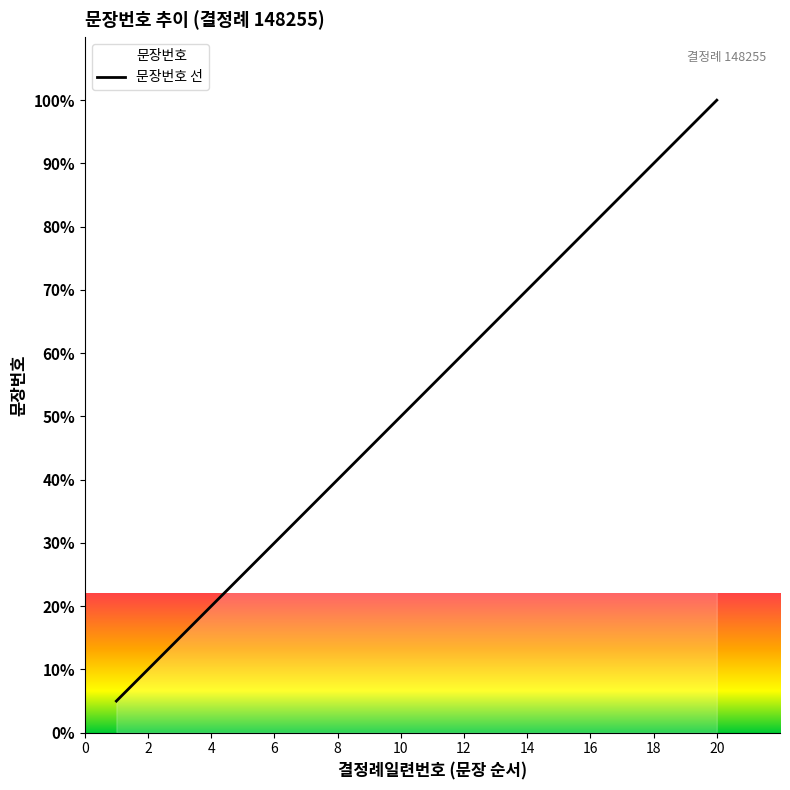

At which label is the value closest to 52?

10